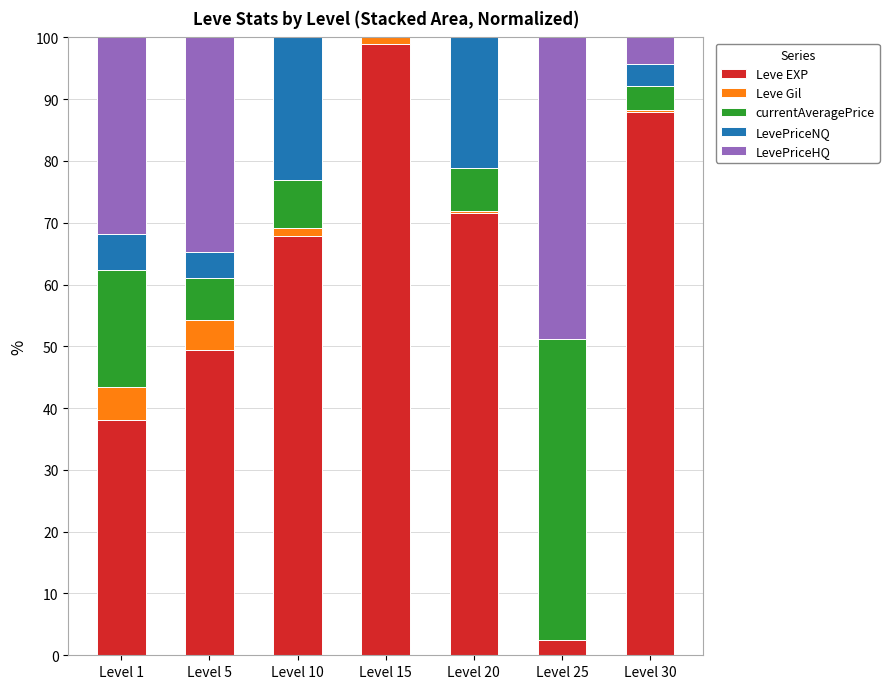

Are the bars grouped side by side (vs. stacked)?

No